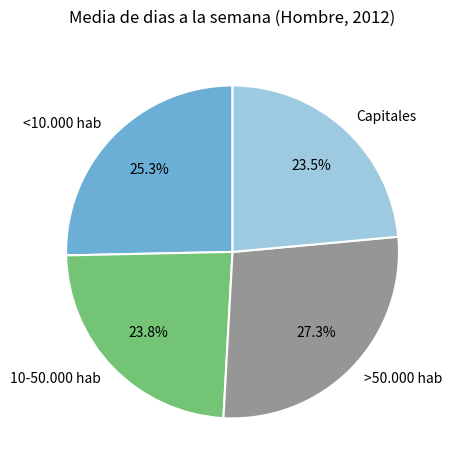

How many segments does this pie chart have?

4